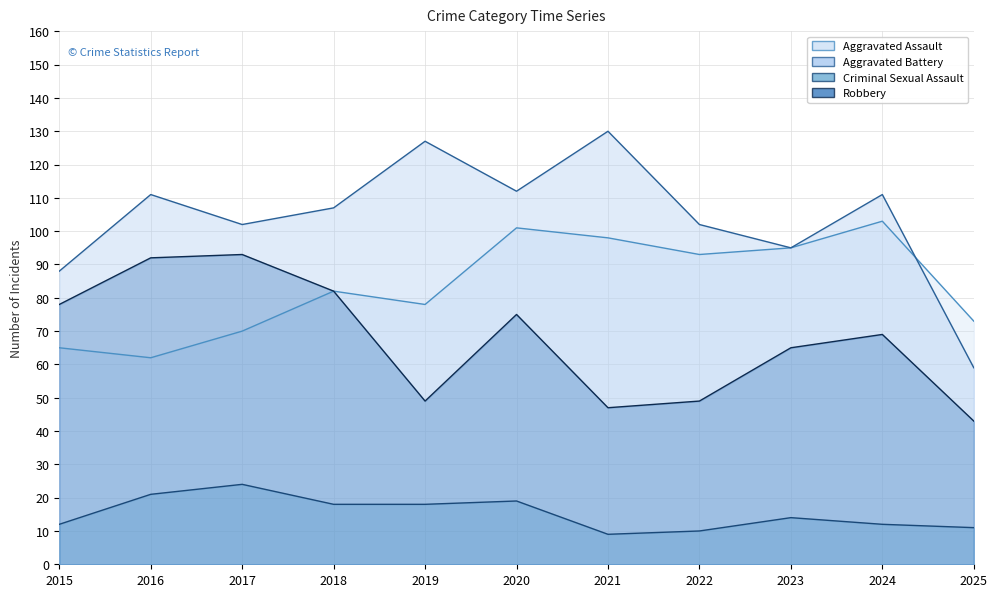

At how many categories does at least one series exceed 42?

11